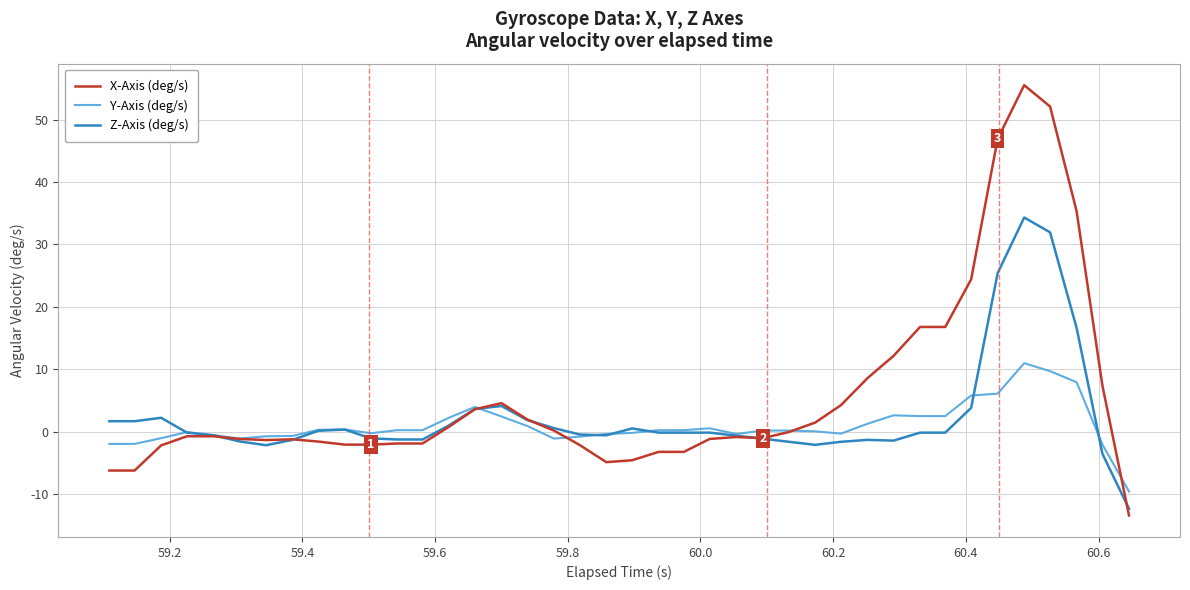

What is the minimum value shown in the chart?

-13.4